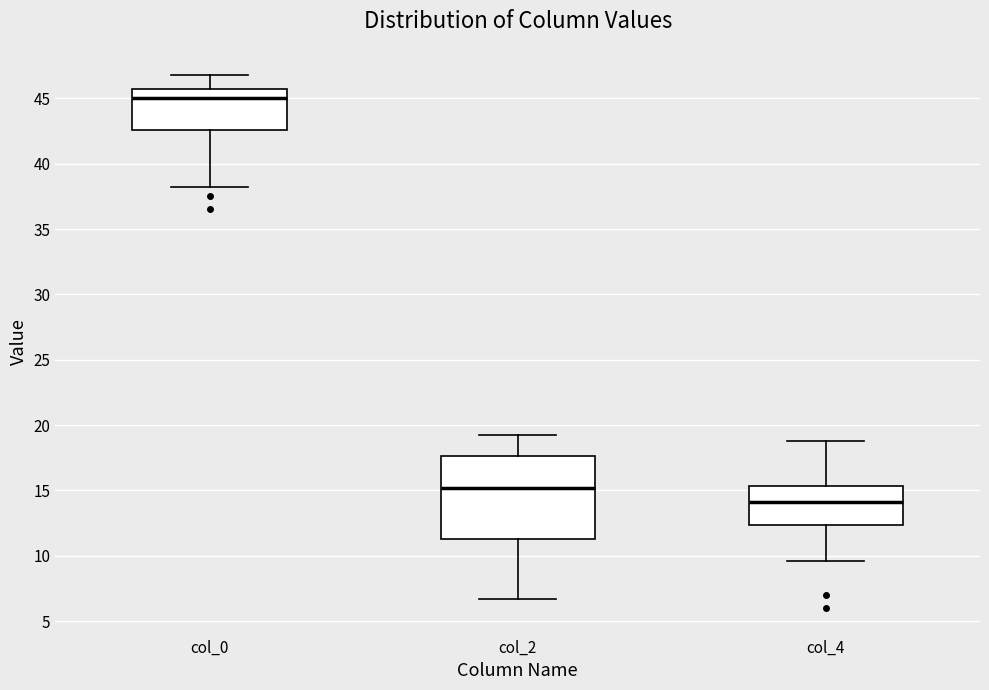

Where does the upper whisker of the box for col_2 end on the y-axis? The values are not printed on the chart, so give them approximately, as read against the axis.

19.5